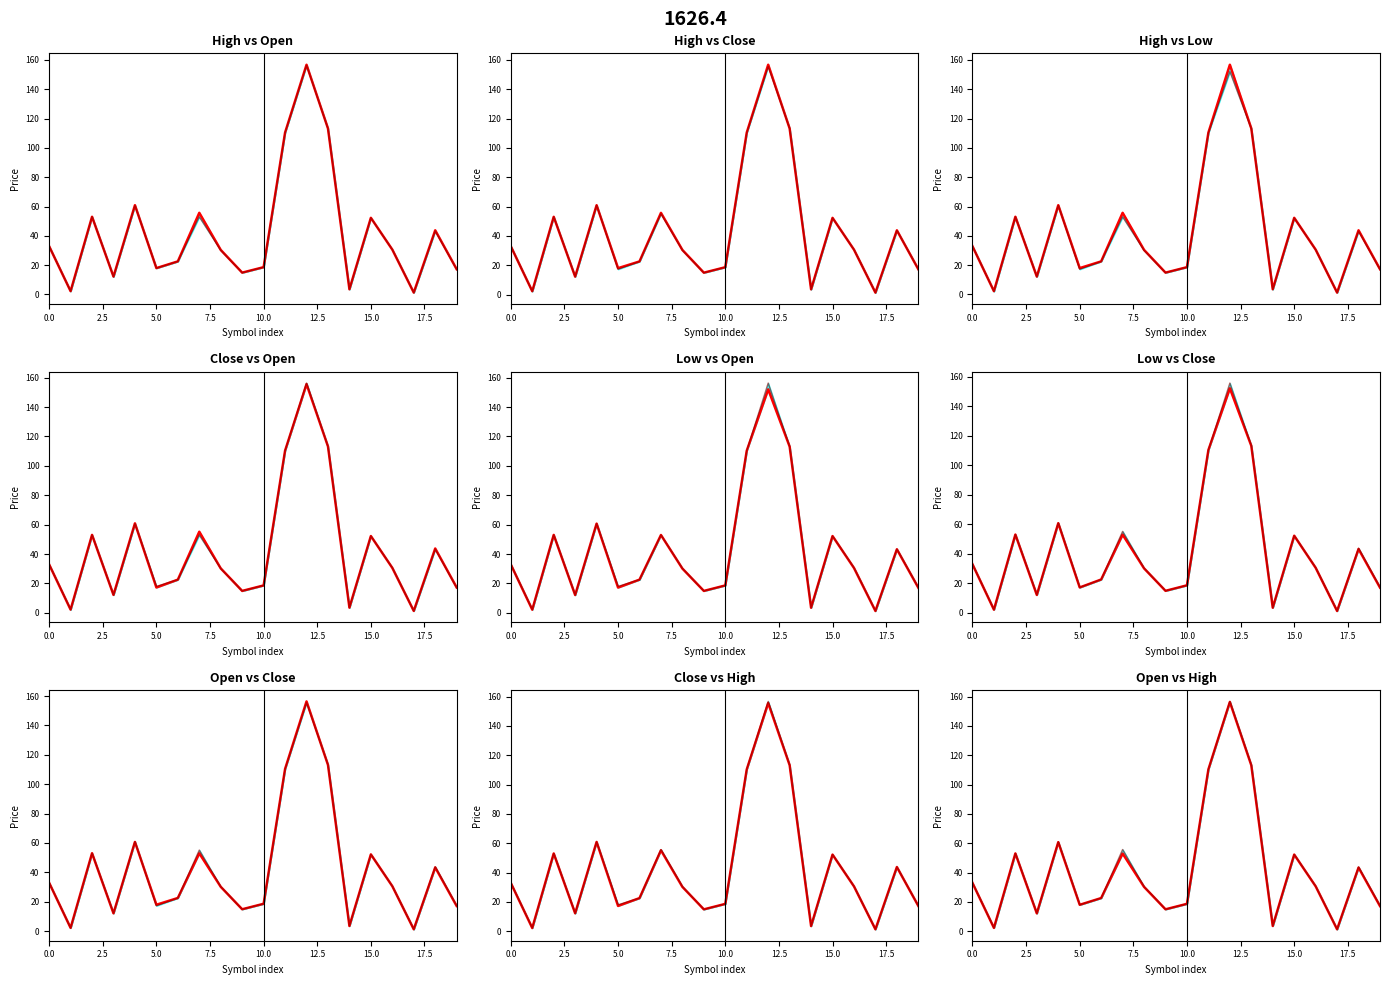

What is the maximum value for Close?

155.6